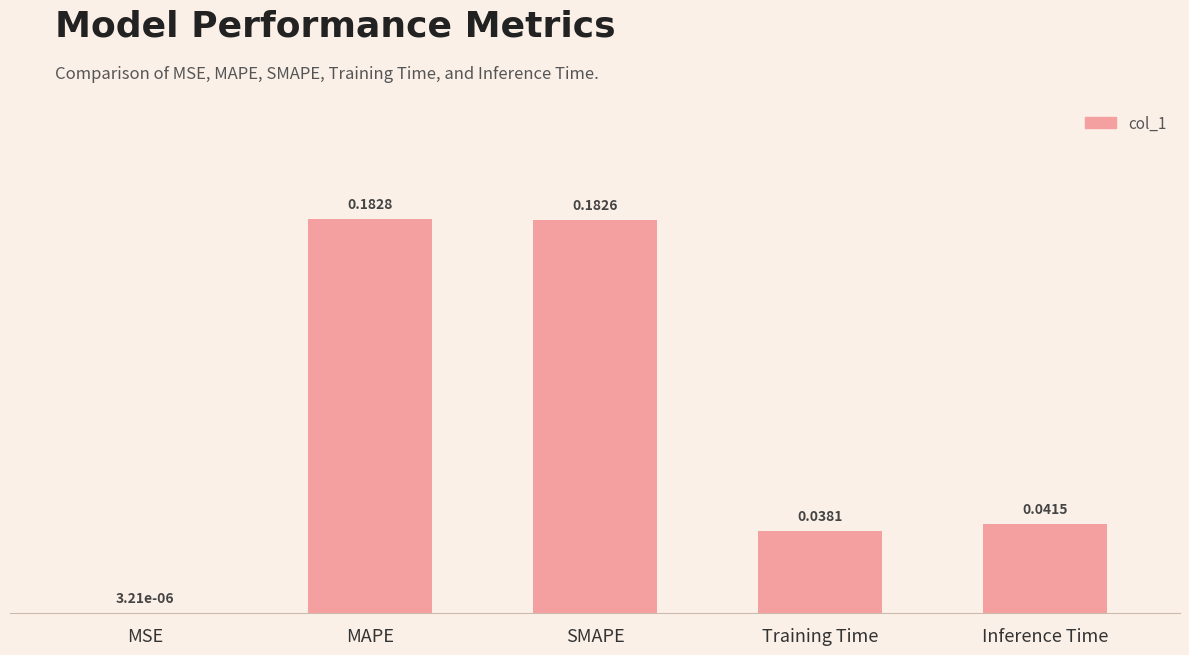

Which category has the highest value across all series?

MAPE